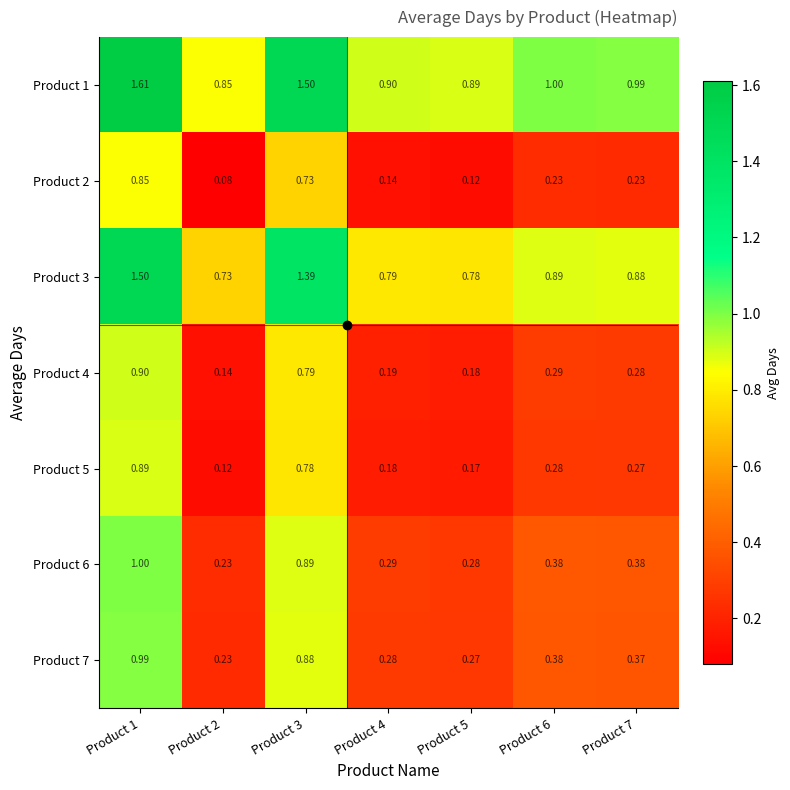

Is the value of Product 5 at Product 4 greater than the value of Product 2 at Product 6?

No